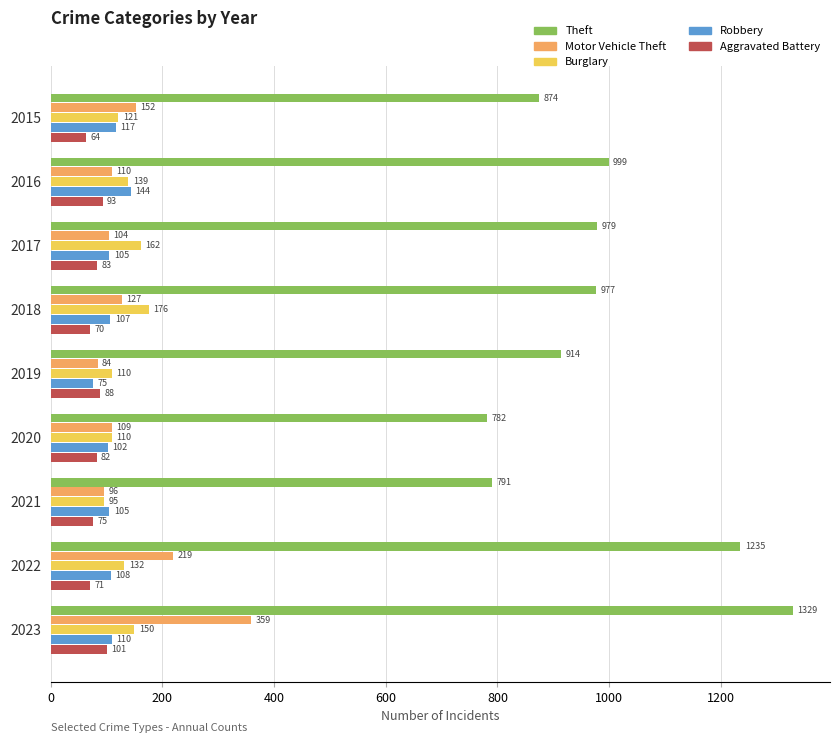

List the series in order of their peak value, highest first.

Theft, Motor Vehicle Theft, Burglary, Robbery, Aggravated Battery